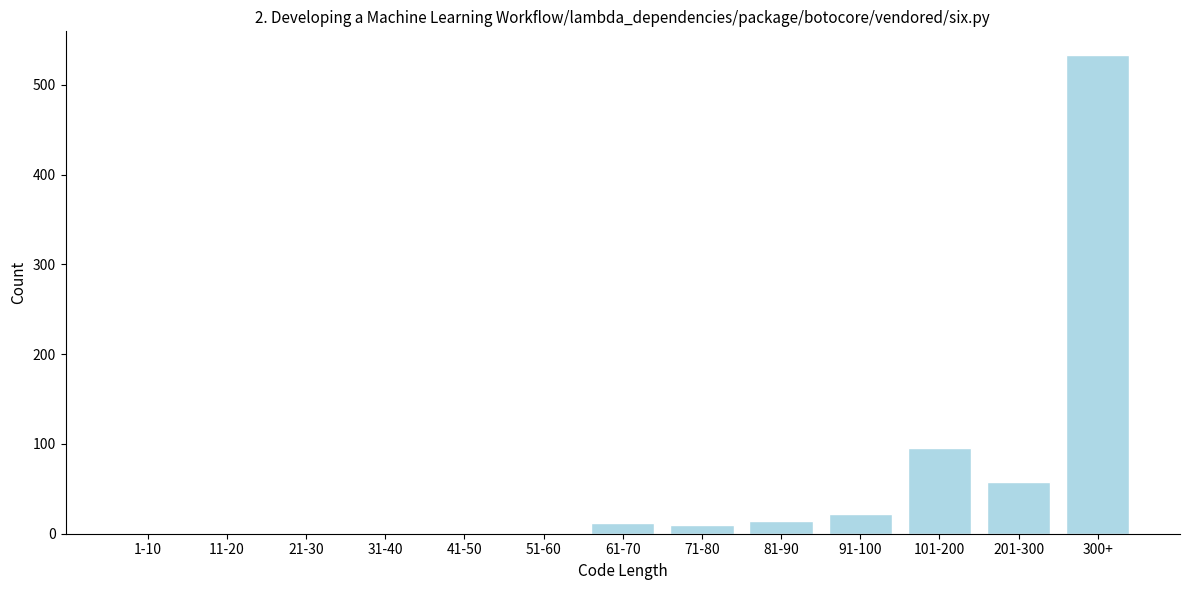

At which label is the value closest to 266?

101-200